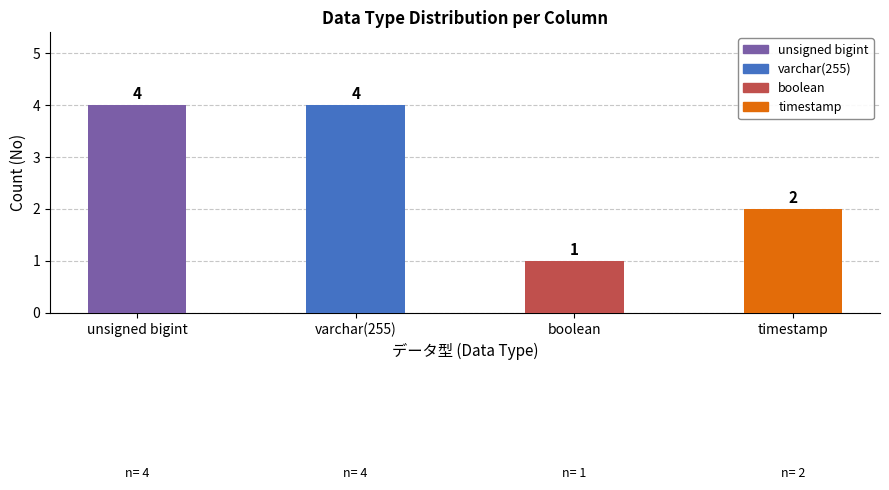

Are the bars horizontal?

No